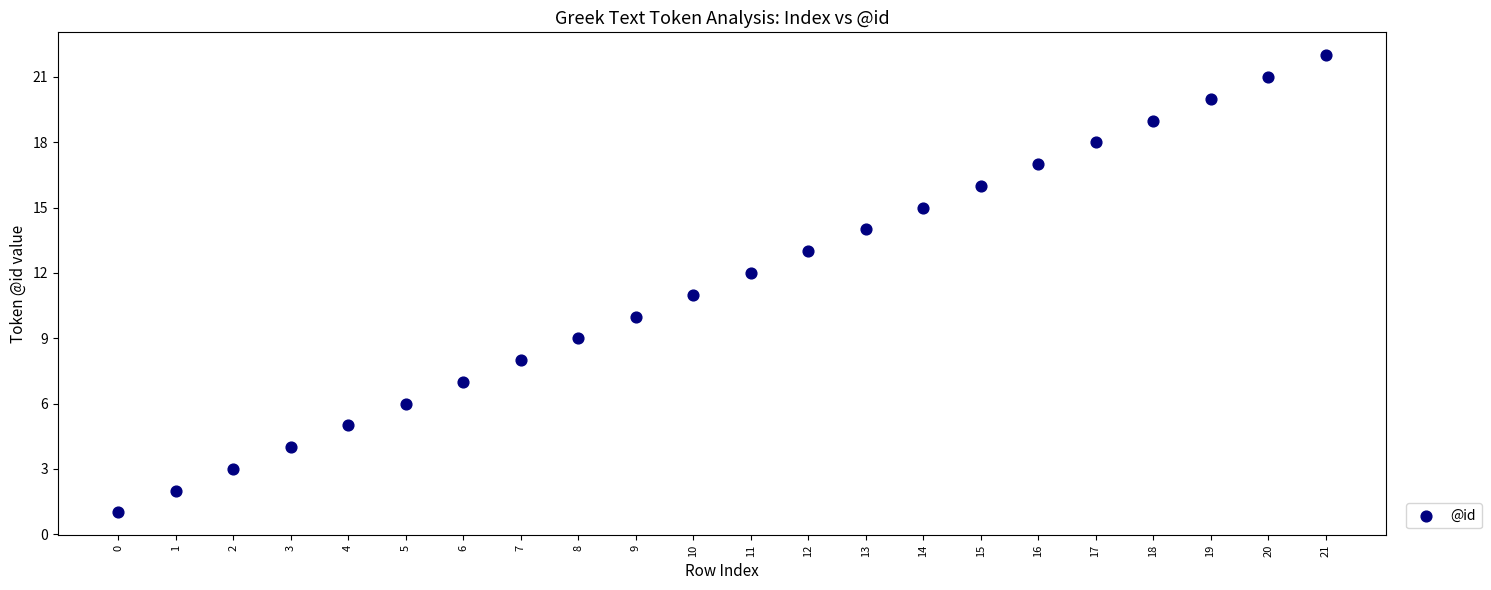

What is the range of Y values (max minus min)?

21